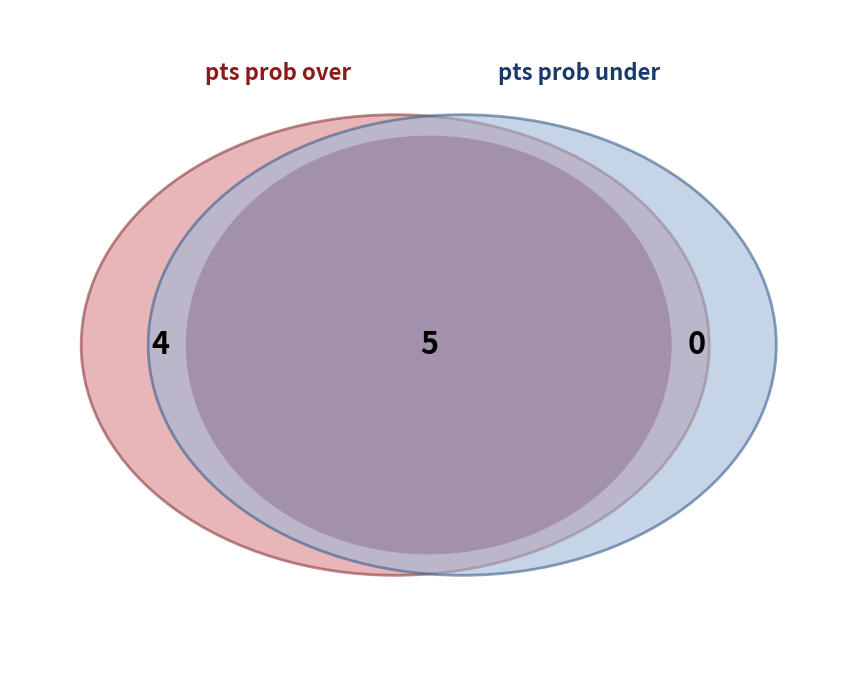

Is it true that 2 is 0% of the pie?

True